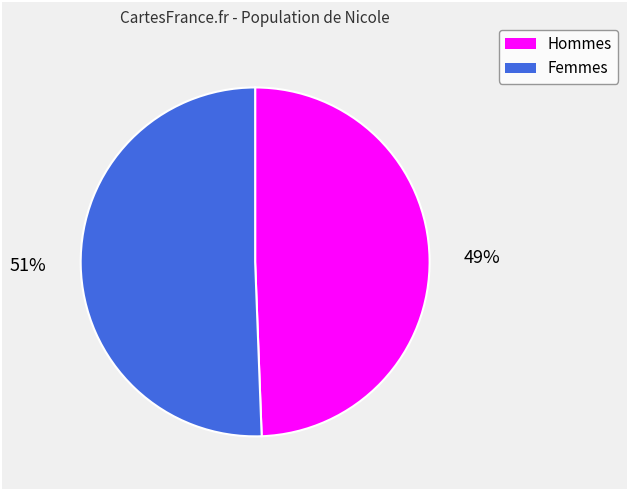

To the nearest percent, what is the average slice percentage?

50%